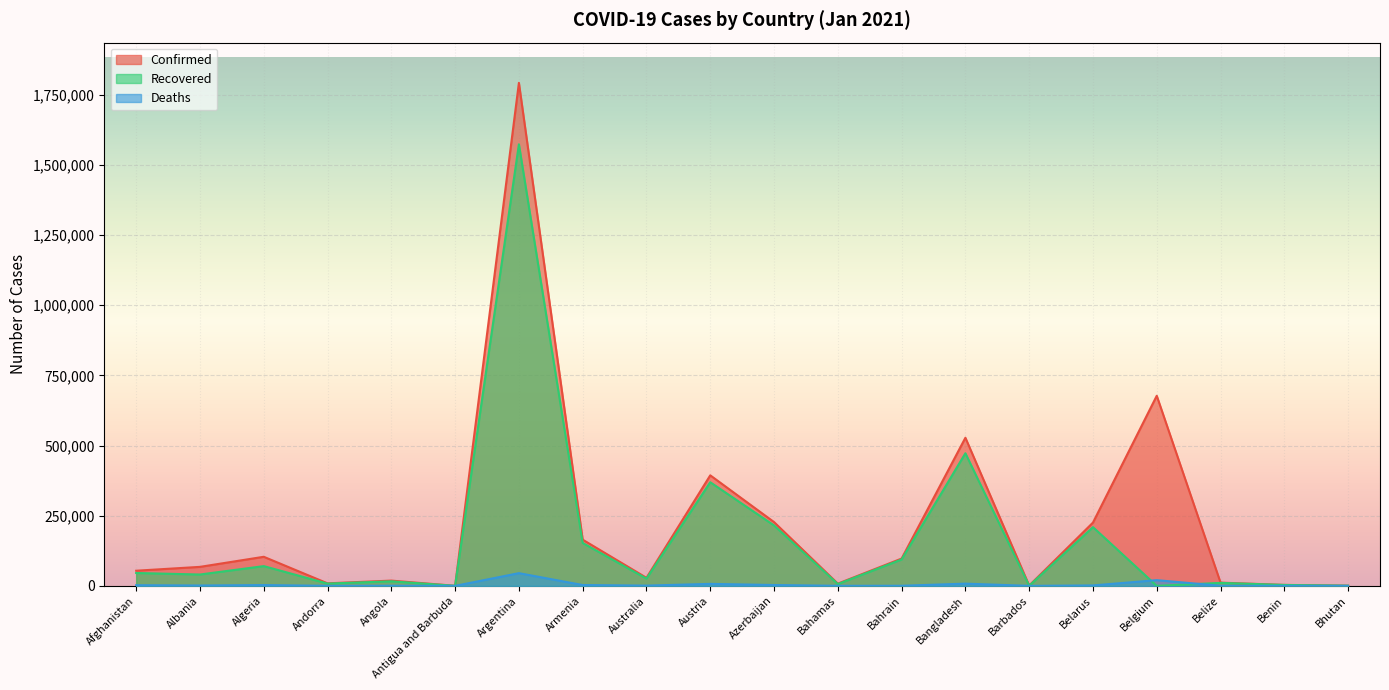

Is it true that Confirmed equals 164586 at Armenia?

True